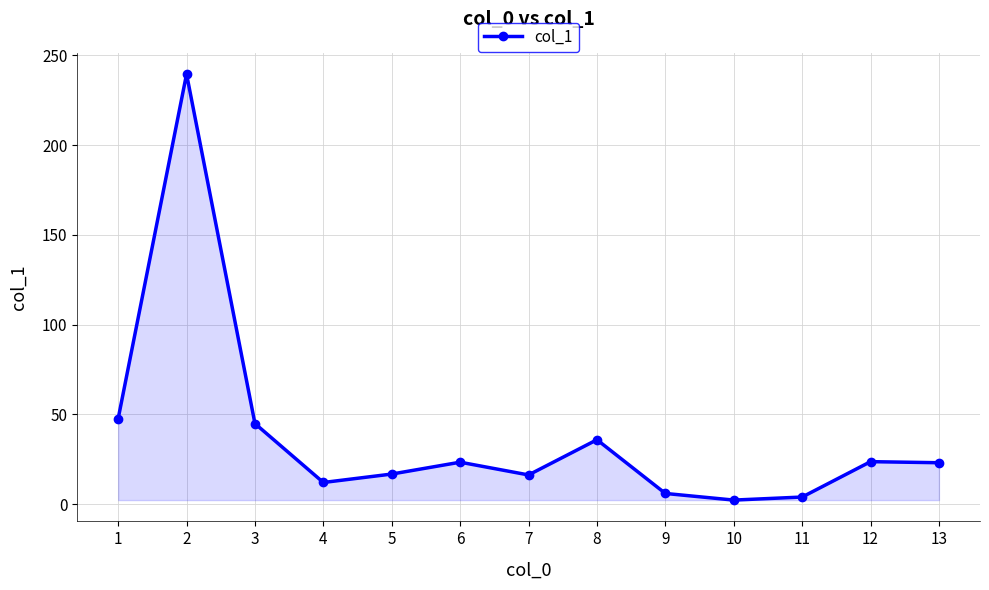

What is the greatest value displayed?

239.5